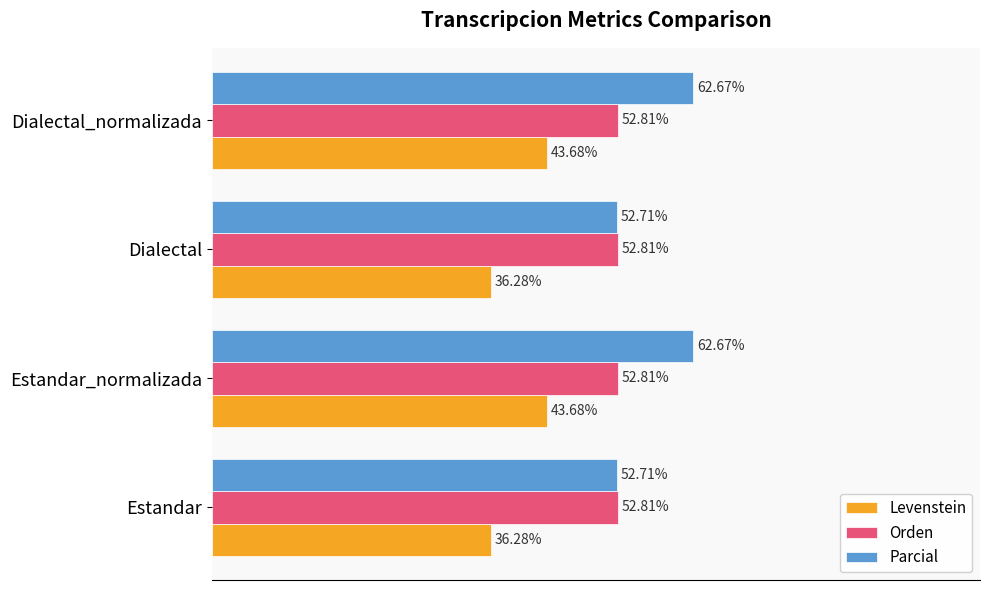

List the series in order of their peak value, highest first.

Parcial, Orden, Levenstein